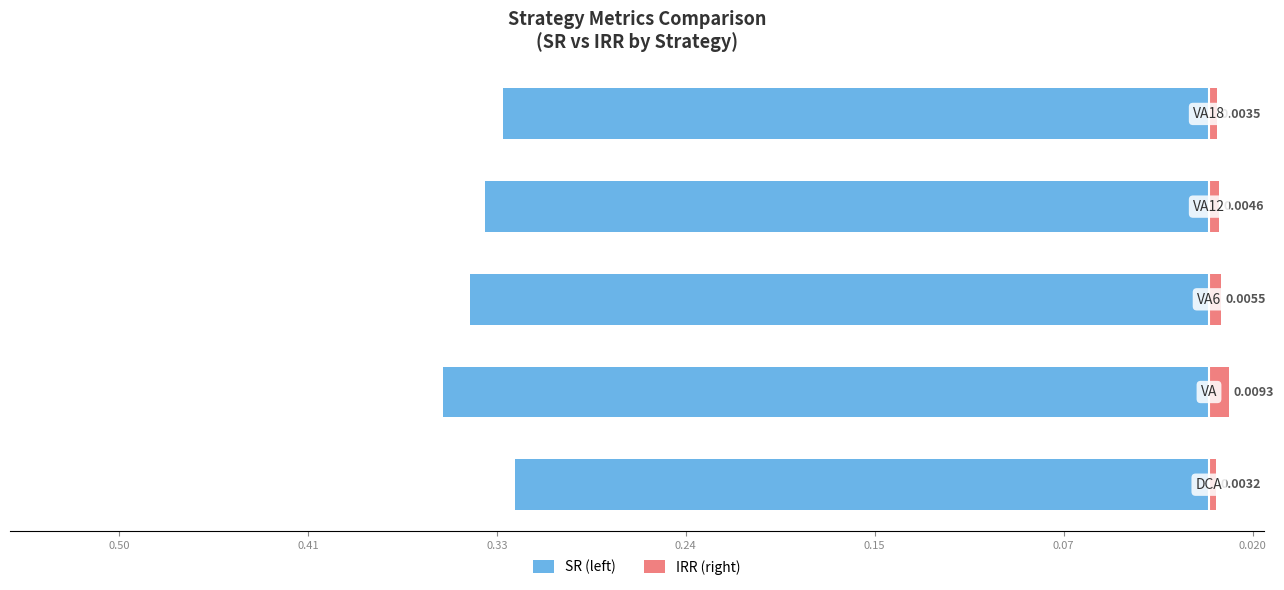

Reading right to left, what are all the values shown in this chart?

SR (left): 0.15=-0.3	0.24=-0.3	0.33=-0.3	0.41=-0.4	0.50=-0.3
IRR (right): 0.15=0.0	0.24=0.0	0.33=0.0	0.41=0.0	0.50=0.0